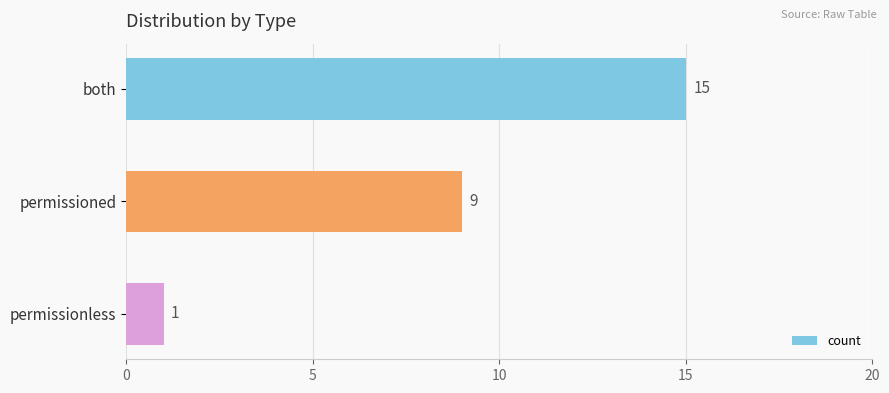

At which label is the value closest to 8?

permissioned